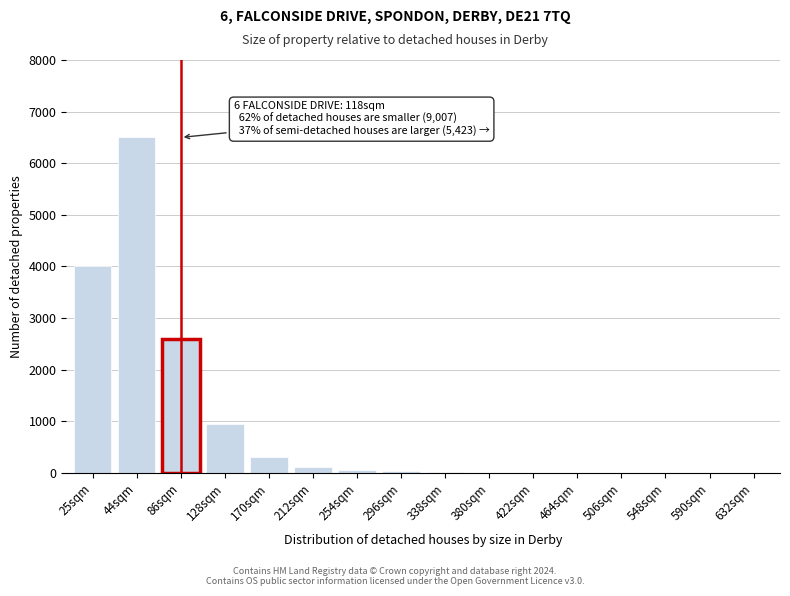

What is the sum of all values?

14591